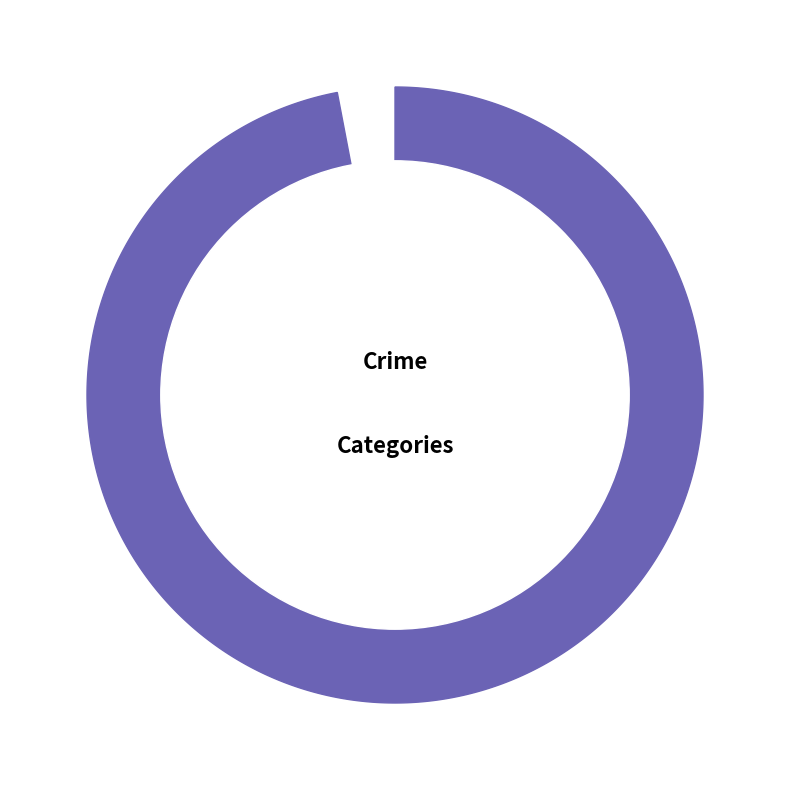

Rank the categories by Aggravated Battery value from highest to lowest.

Aggravated Assault, Aggravated Battery, Motor Vehicle Theft, Robbery, Theft